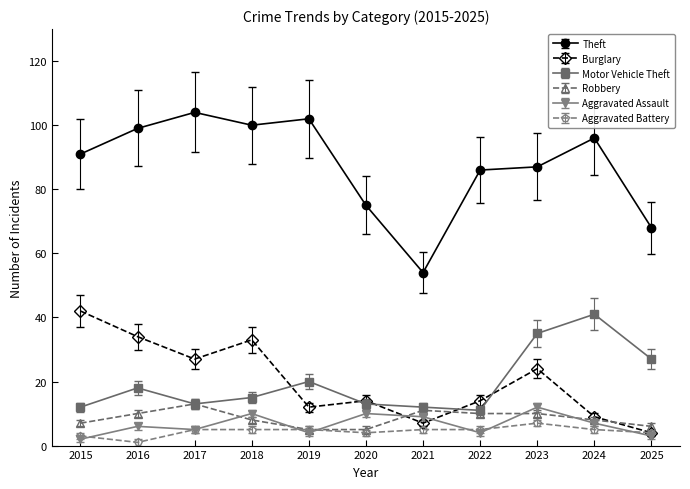

Which series has the widest spread of values?

Theft